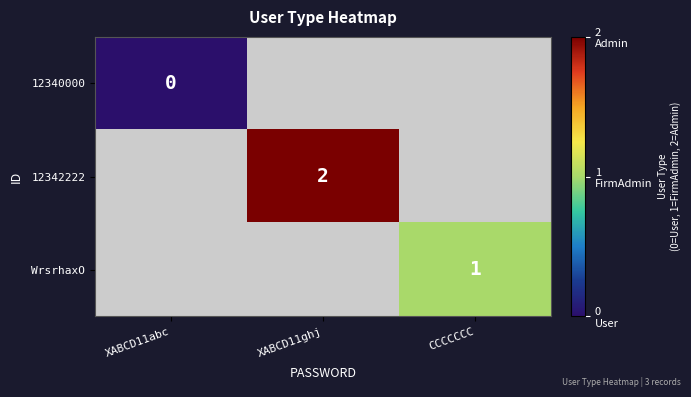

Is it true that WrsrhaxO equals 0.3 at CCCCCCC?

False